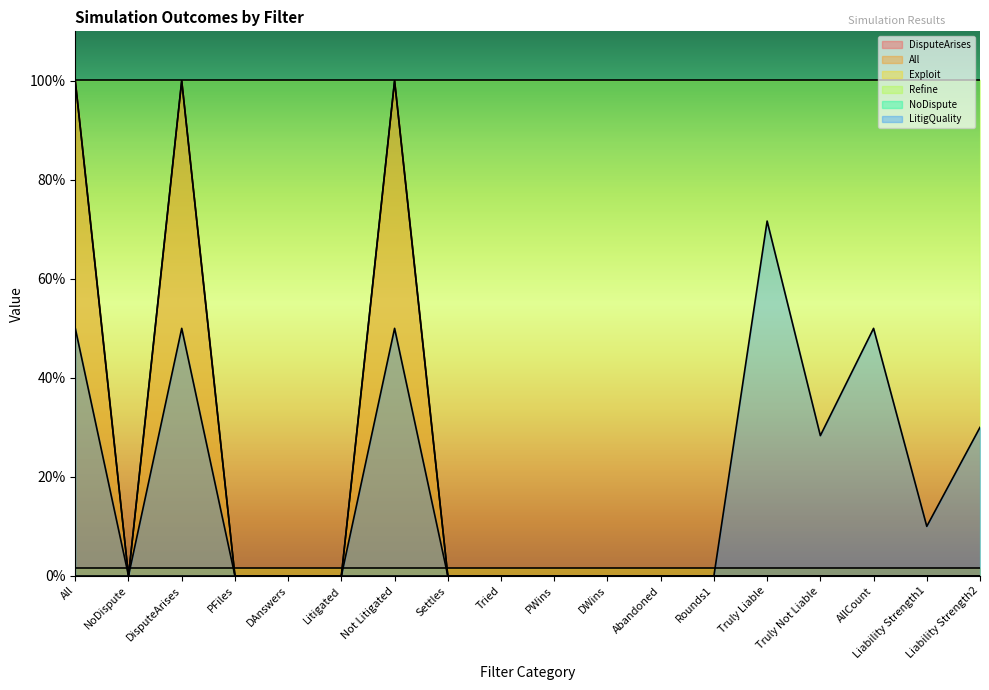

The value of DisputeArises at DWins is -0.6. True or false?

False